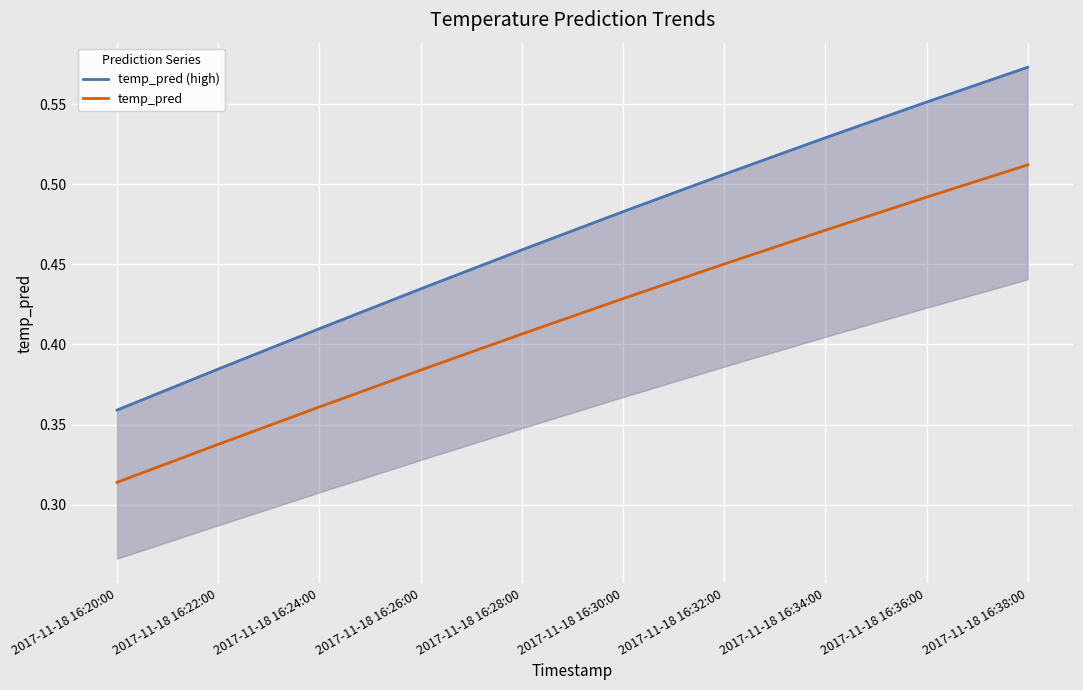

At which category does the chart reach its minimum across all series?

2017-11-18 16:20:00